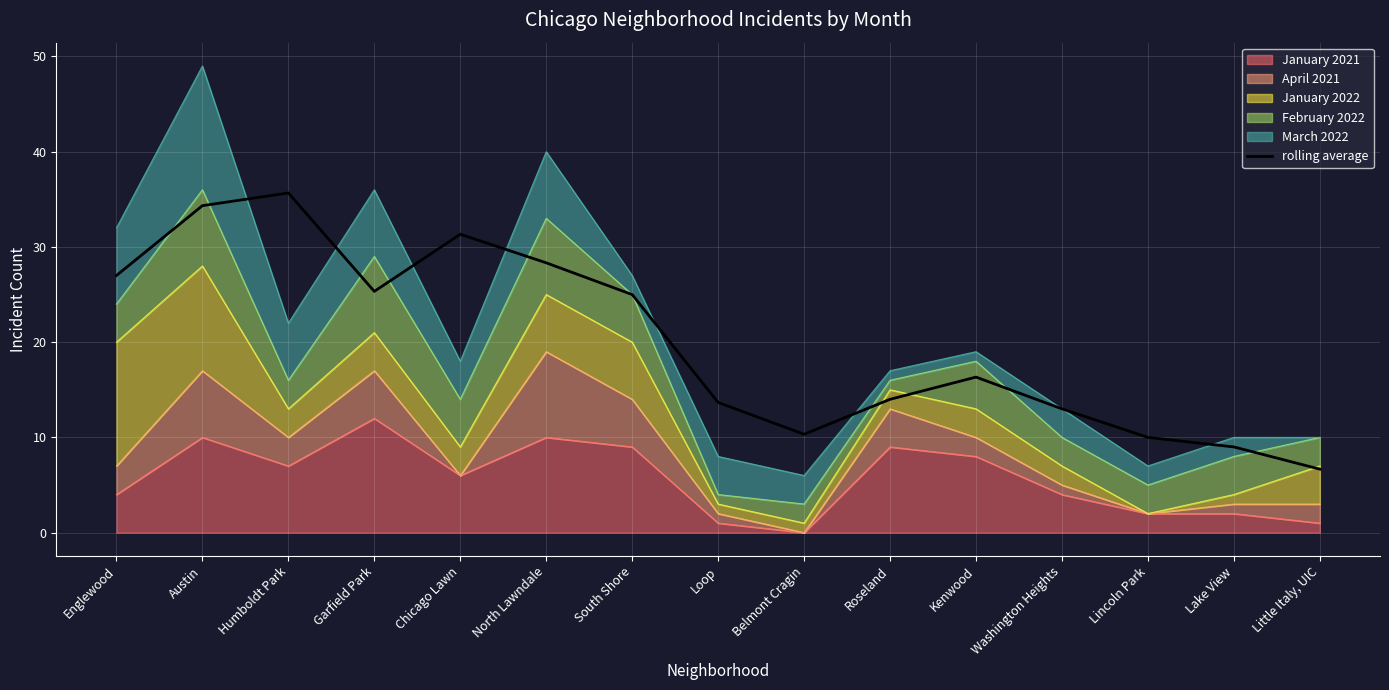

True or false: the data has more than 2 interior local peaks.

True